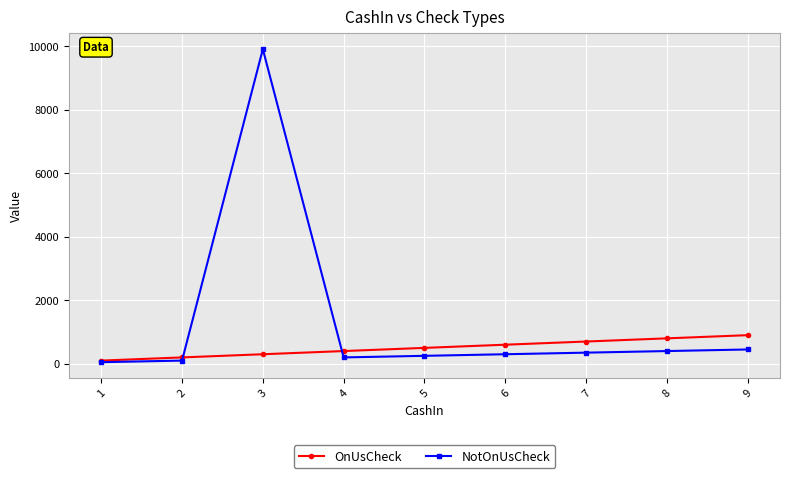

Which series changed the most between 3 and 5?

NotOnUsCheck